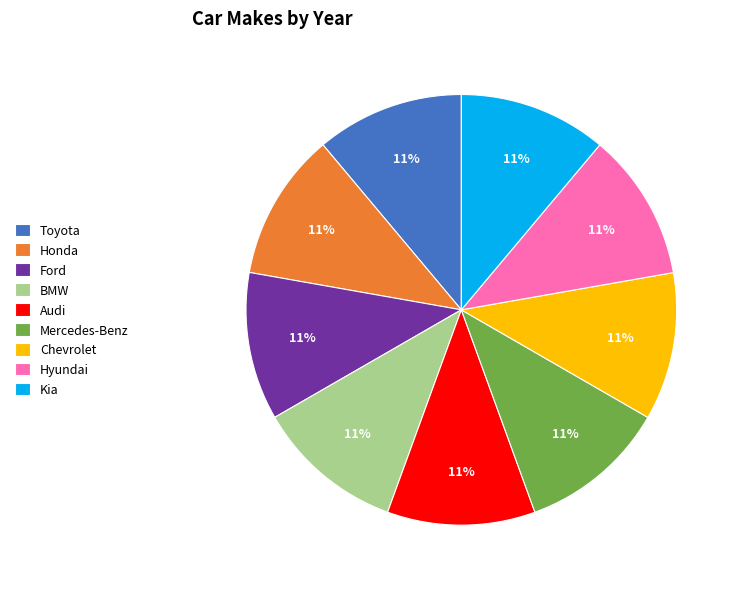

Combined, do Hyundai and Ford account for over 50%?

No